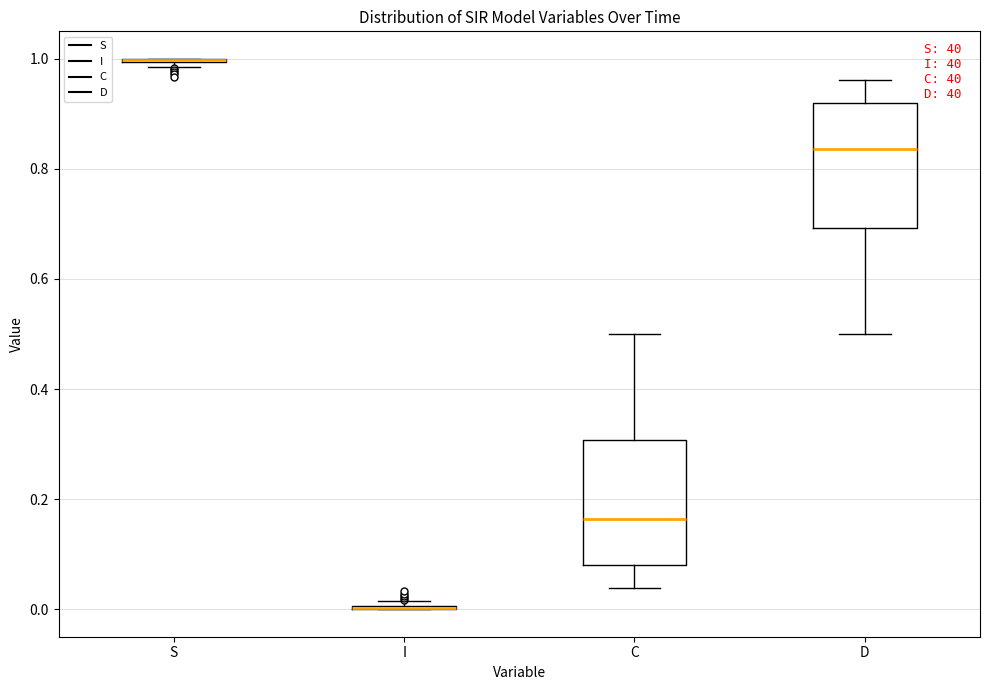

Reading left to right, transcribe this box plot: for each box, give where its median line is, the range the box spans, and where its two whiskers end, as read against the y-axis. The values are not printed on the chart, so give them approximately, as read against the axis.

S: box collapsed to a line at 1.00, whiskers 0.98 to 1.00
I: box collapsed to a line at 0.00, whiskers 0.00 to 0.02
C: median 0.16, box 0.08 to 0.30, whiskers 0.04 to 0.50
D: median 0.84, box 0.70 to 0.92, whiskers 0.50 to 0.96